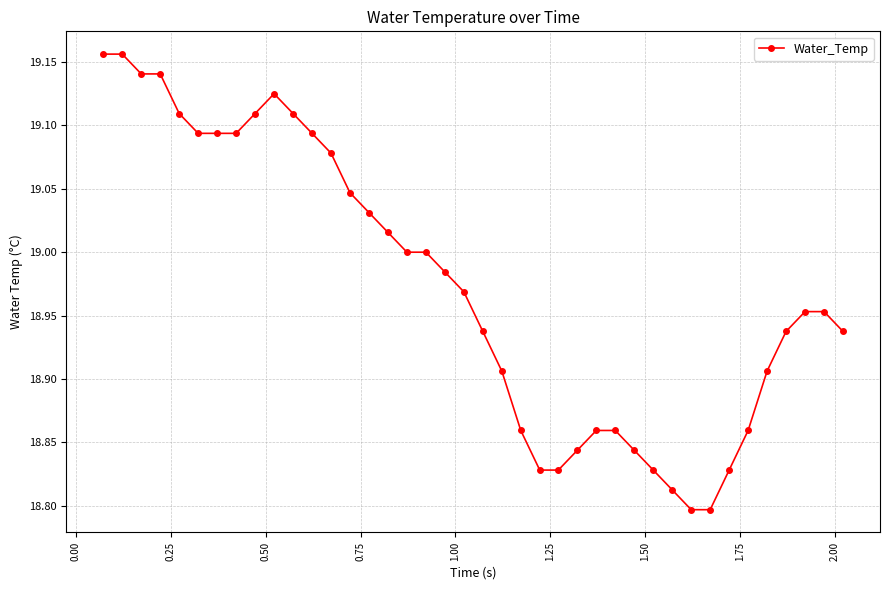

What is the sum of all values?

758.9